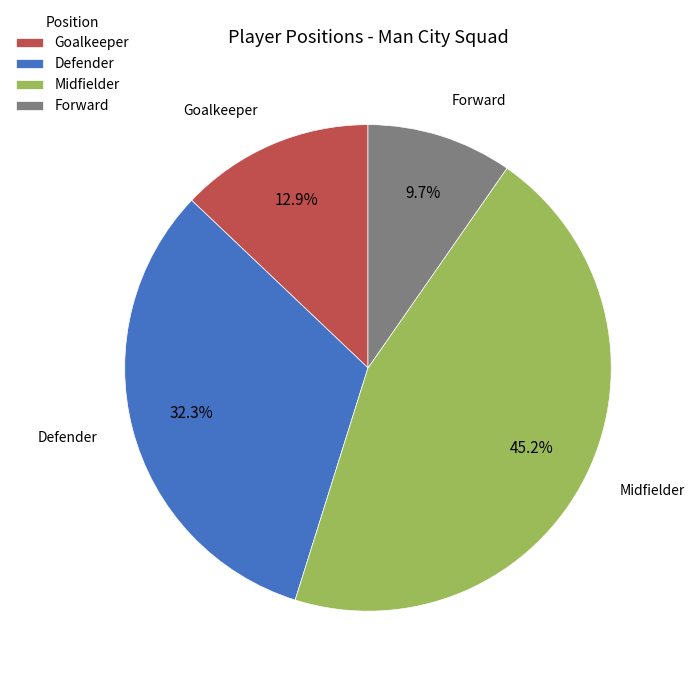

To the nearest percent, what is the average slice percentage?

25%